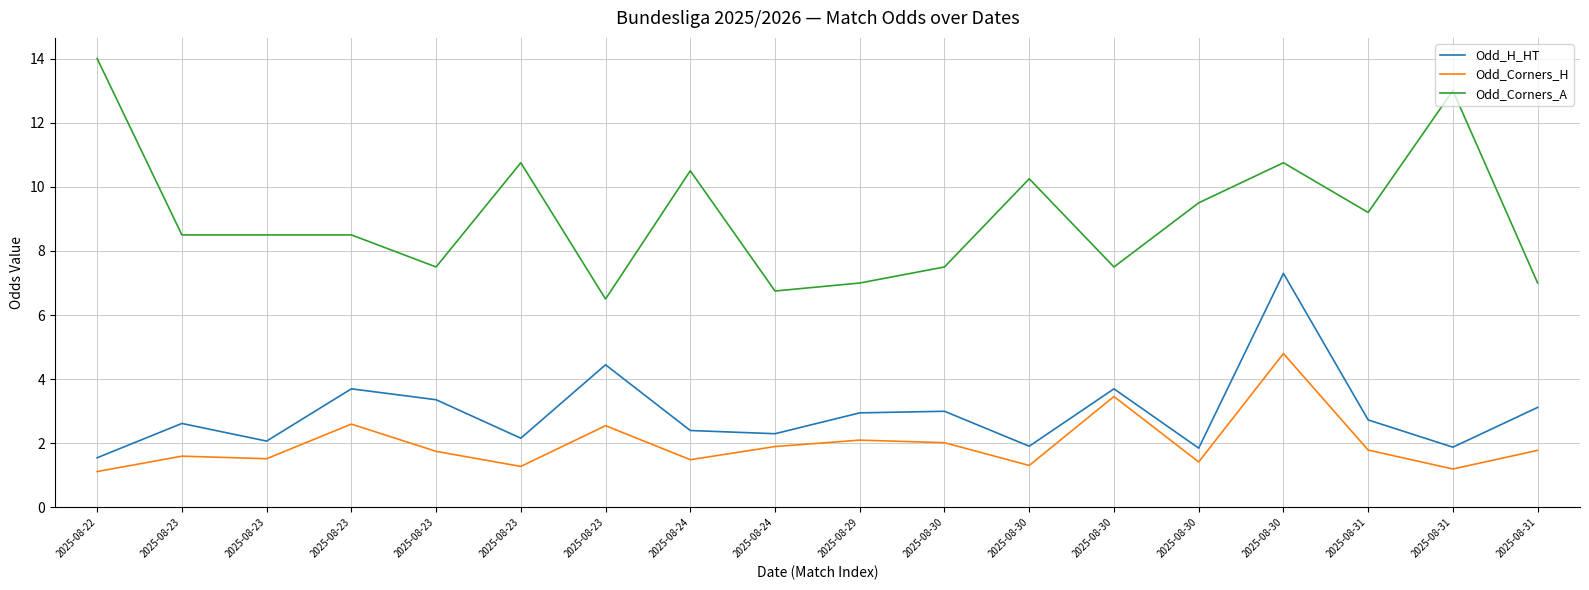

What are all the series names shown in the legend?

Odd_H_HT, Odd_Corners_H, Odd_Corners_A